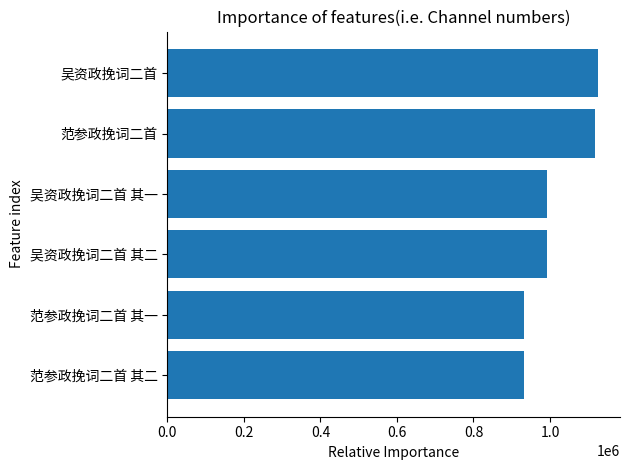

What is the ratio of the value at 范参政挽词二首 to the value at 范参政挽词二首 其二?

1.2